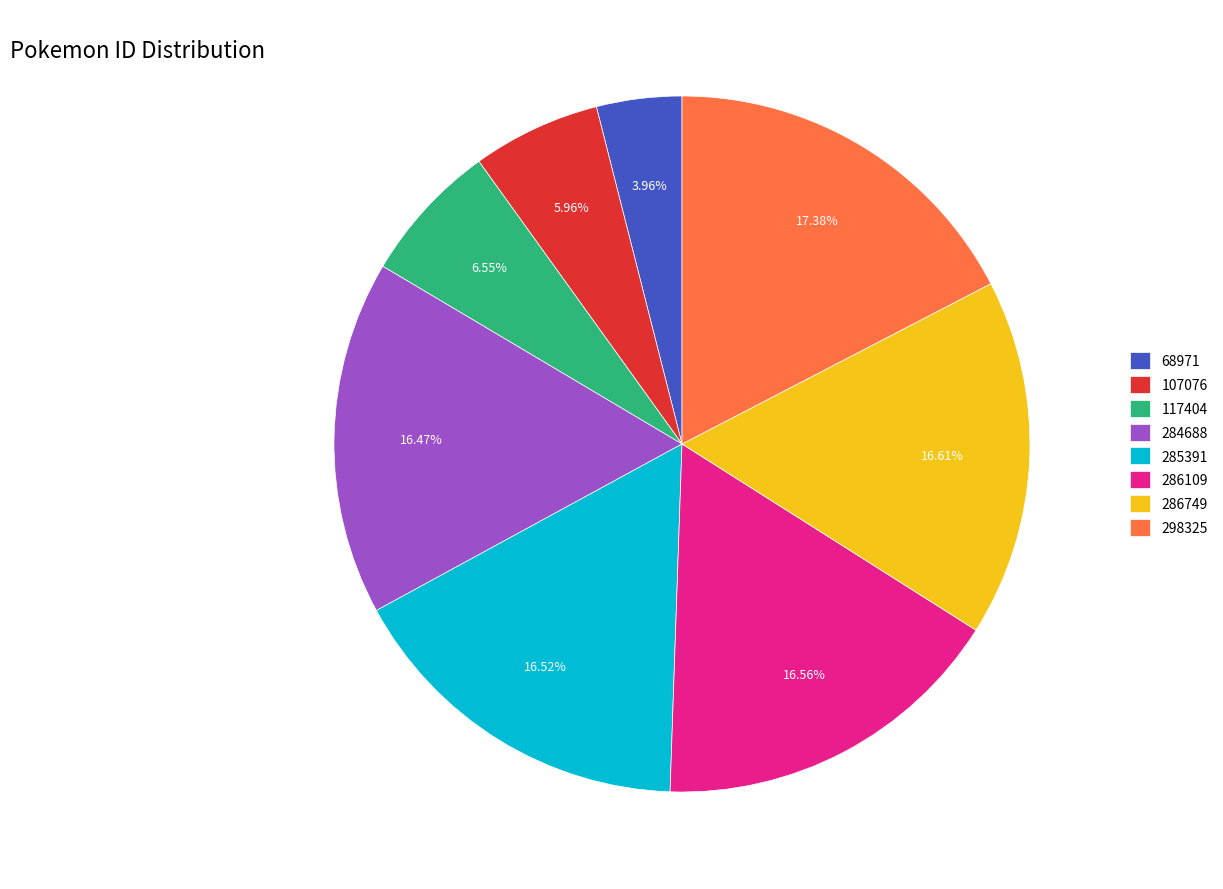

Is it true that 117404 is 21% of the pie?

False